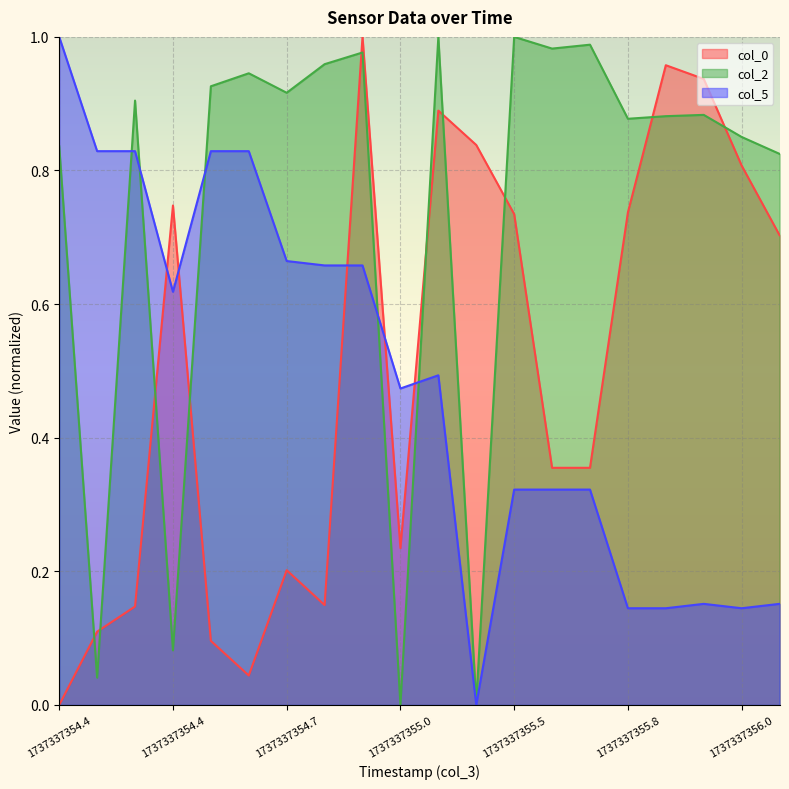

Reading left to right, extract all data points from this chart.

col_0: 0.0	0.1	0.1	0.7	0.1	0.0	0.2	0.1	1.0	0.2	0.9	0.8	0.7	0.4	0.4	0.7	1.0	0.9	0.8	0.7
col_2: 0.8	0.0	0.9	0.1	0.9	0.9	0.9	1.0	1.0	0.0	1.0	0.0	1.0	1.0	1.0	0.9	0.9	0.9	0.9	0.8
col_5: 1.0	0.8	0.8	0.6	0.8	0.8	0.7	0.7	0.7	0.5	0.5	0.0	0.3	0.3	0.3	0.1	0.1	0.2	0.1	0.2